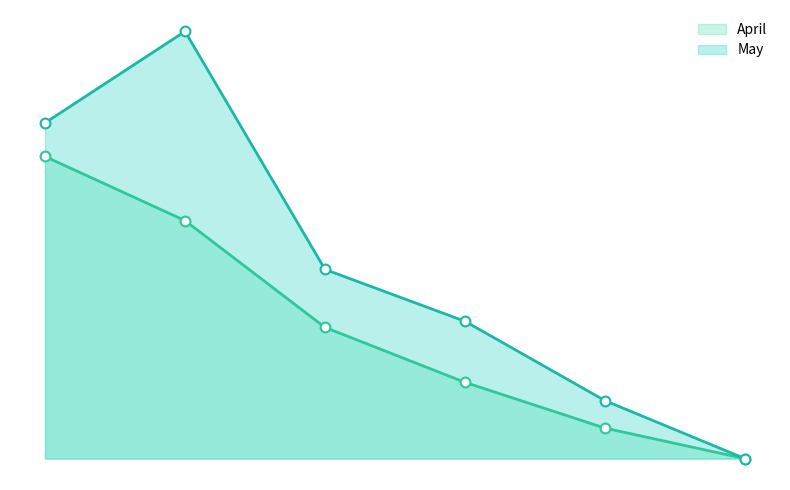

Which series has the largest Y range (max minus min)?

May